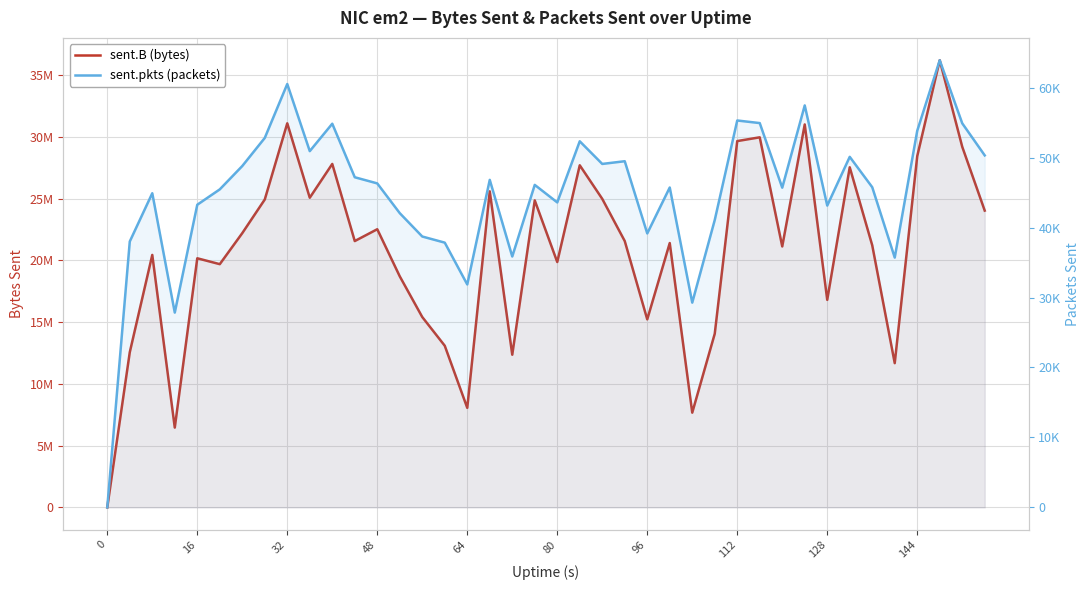

True or false: sent.B (bytes) and sent.pkts (packets) intersect in this chart.

False